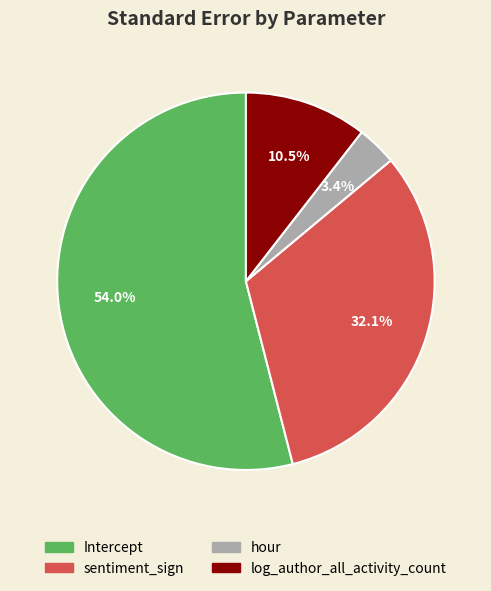

Count the number of slices in the pie.

4